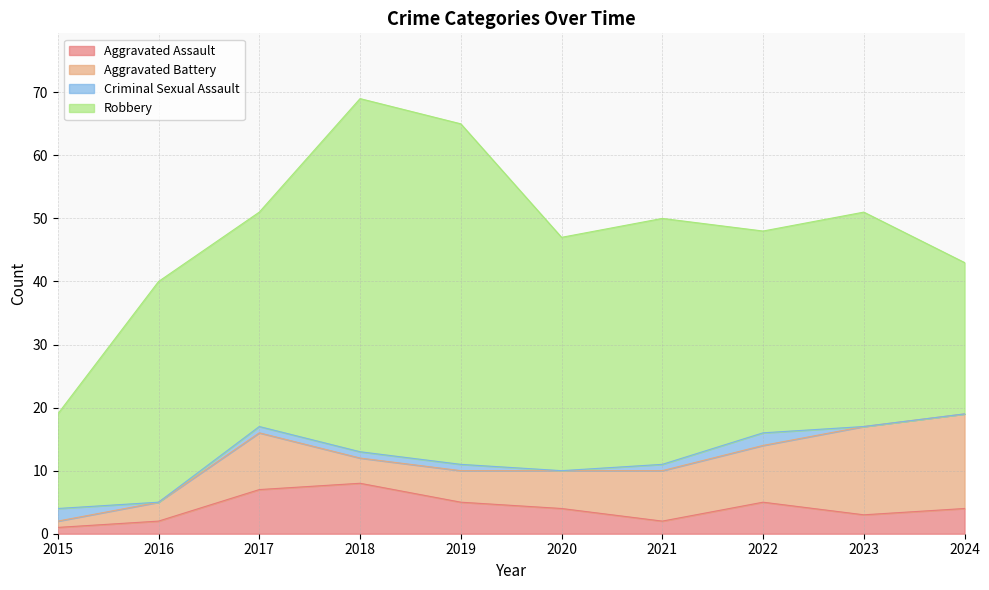

Where does the Robbery series first go above 35?

2018